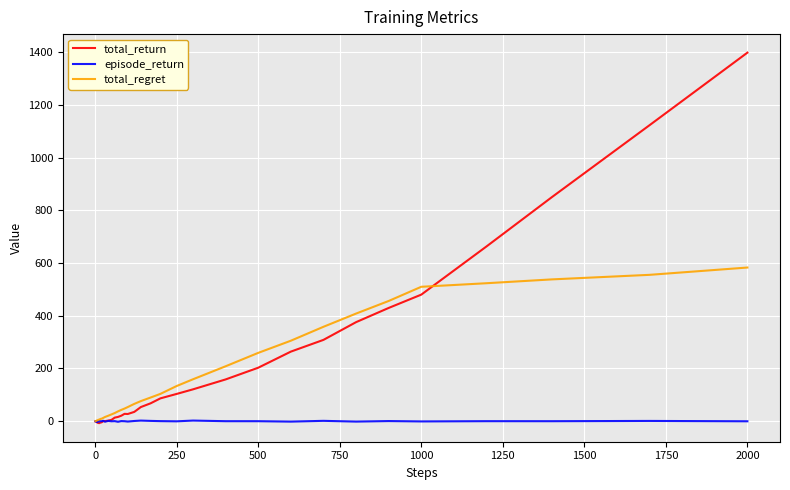

Does the chart have visible grid lines?

Yes